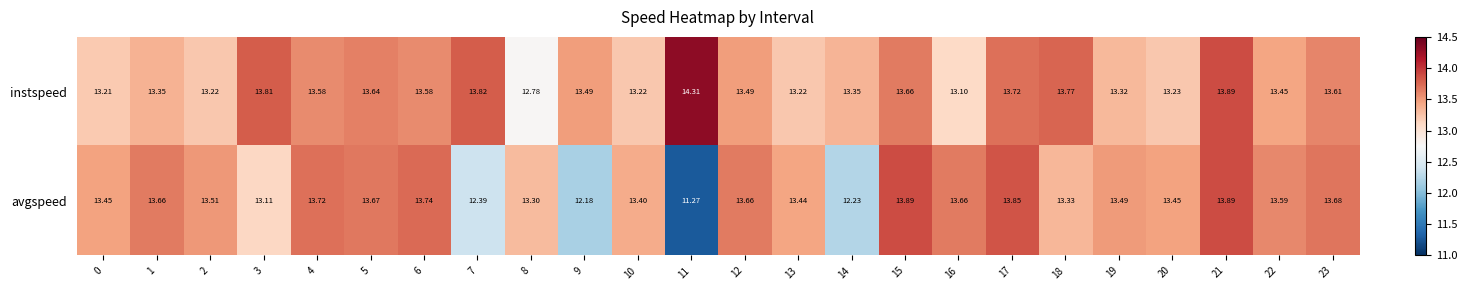

How many distinct data groups are displayed?

2